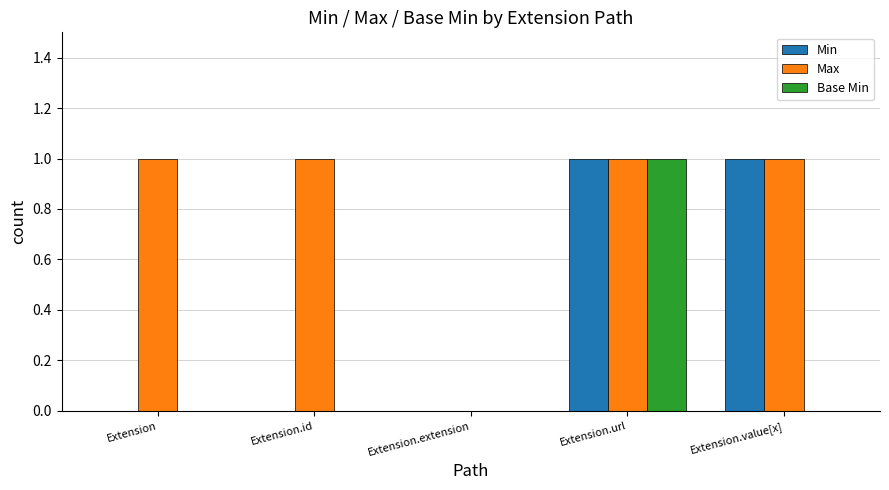

Are the bars grouped side by side (vs. stacked)?

Yes